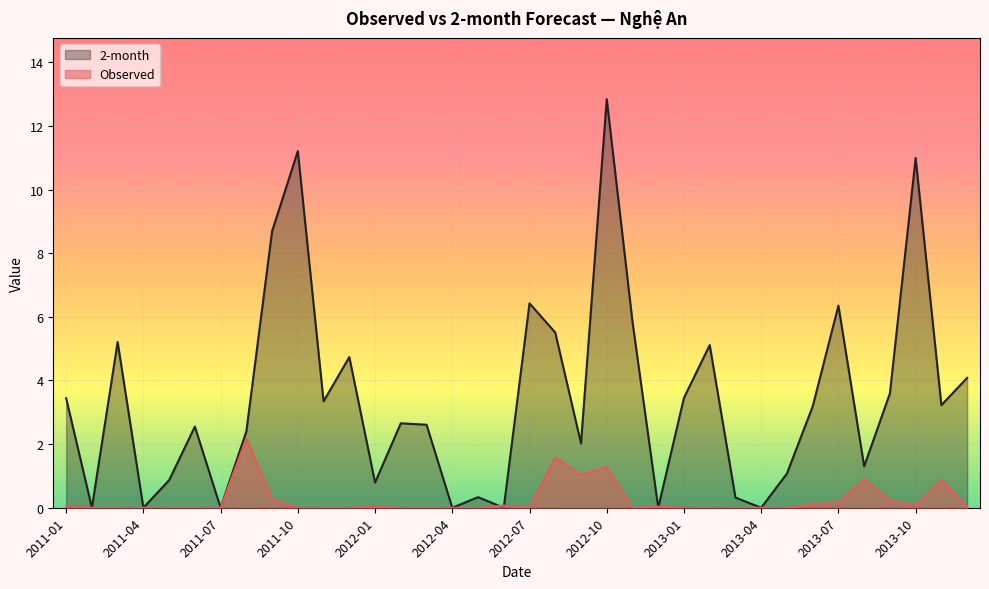

What is the label of the 16th point from the right?

2012-09